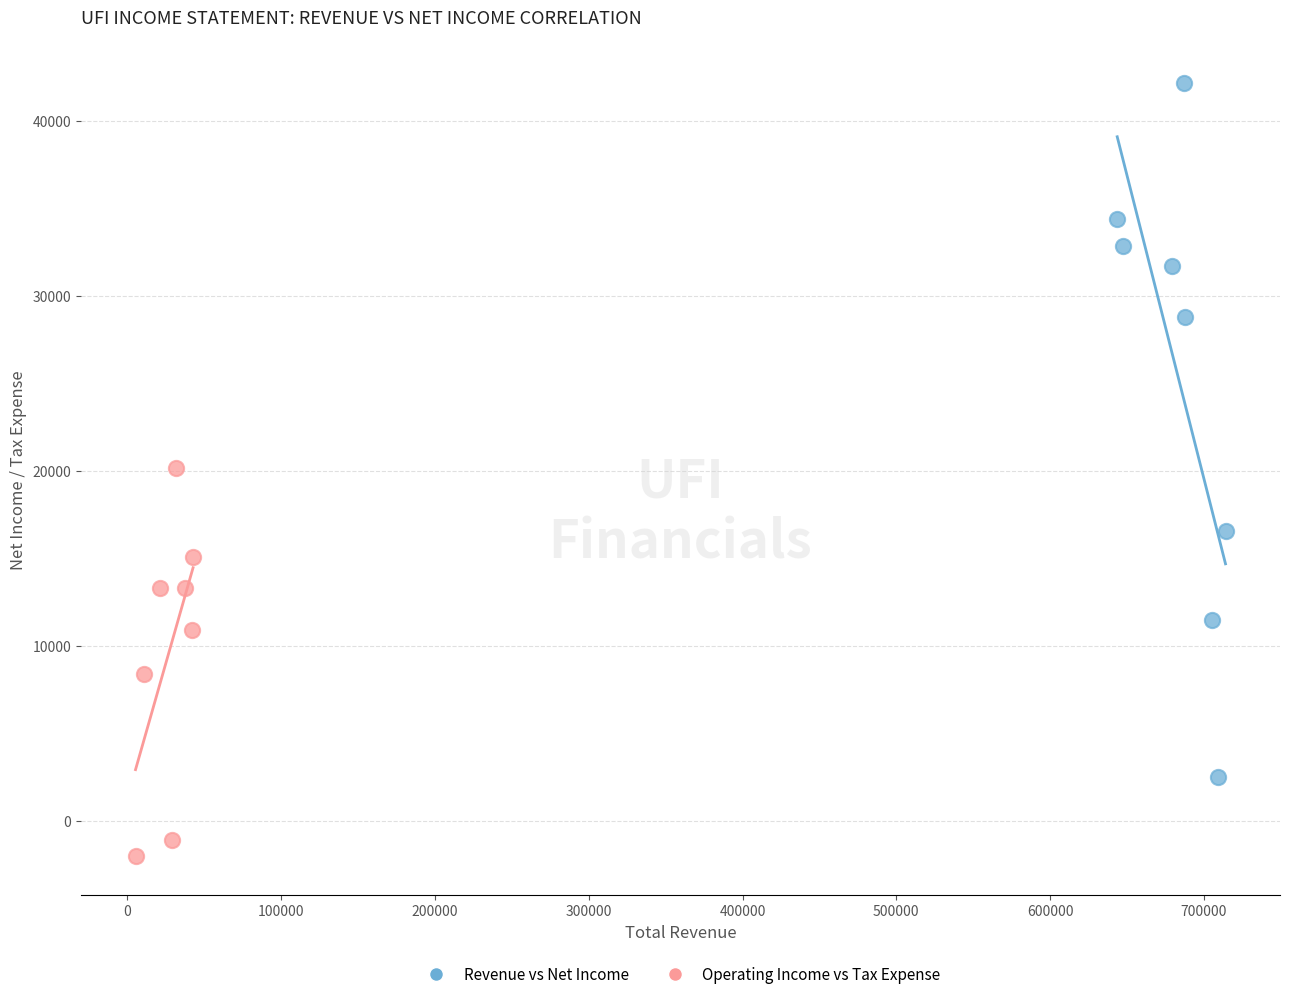

Which series contains the highest Y value?

Revenue vs Net Income